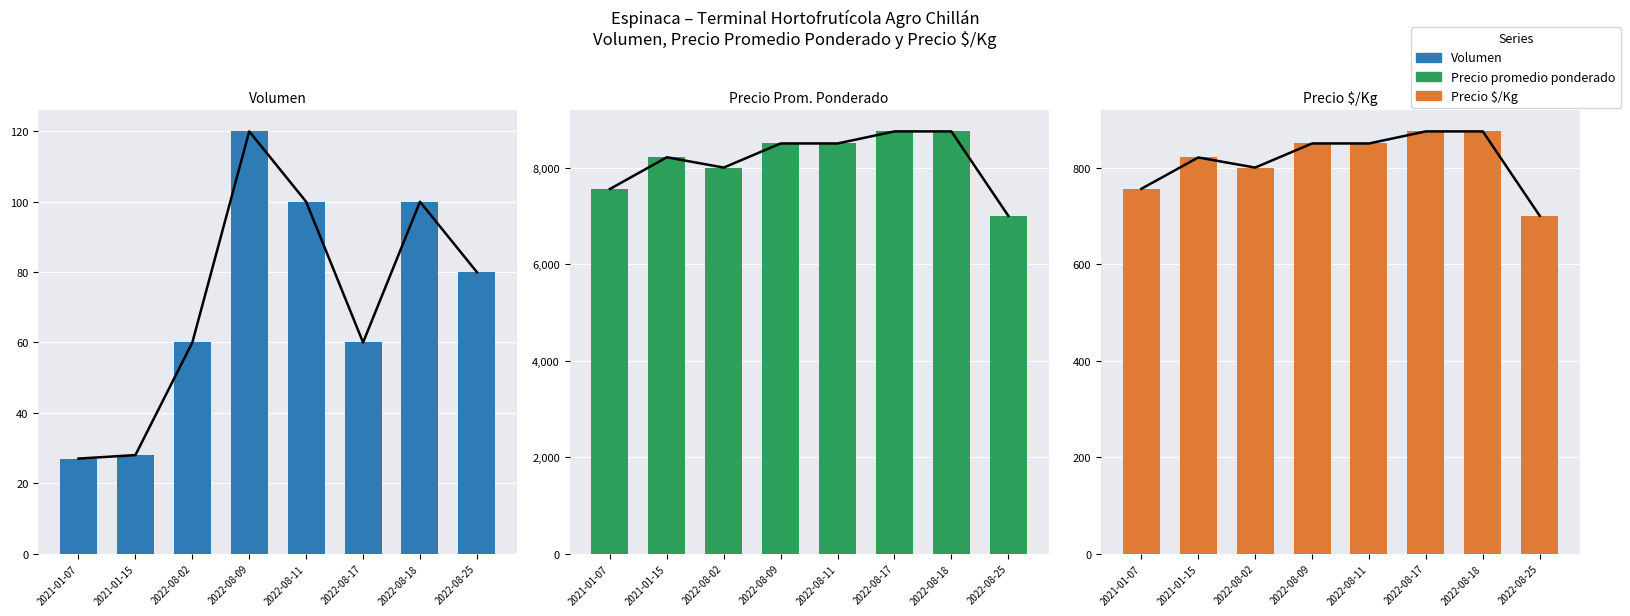

How many values in the Volumen series are below 80?

4